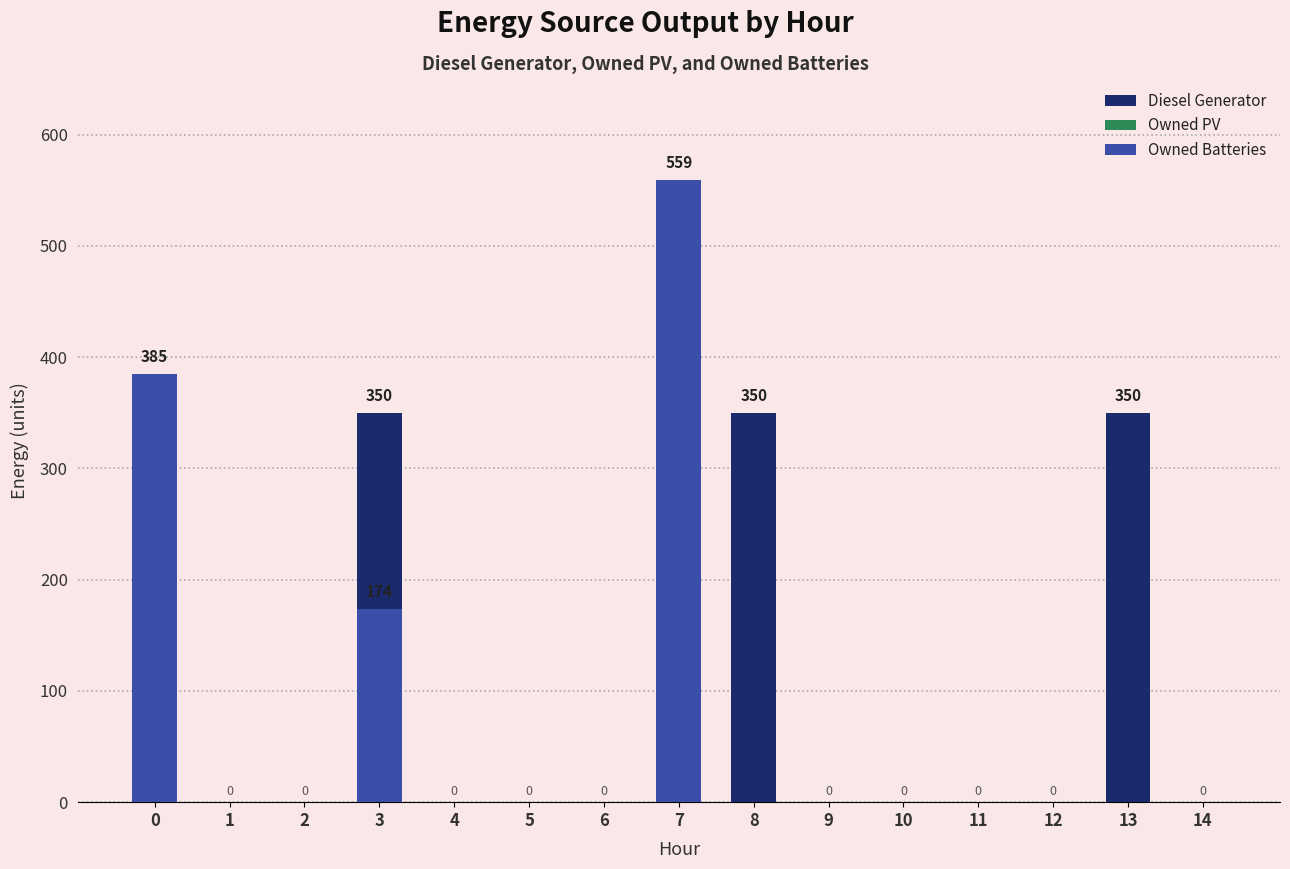

Rank the series at 13 from highest to lowest value.

Diesel Generator, Owned PV, Owned Batteries